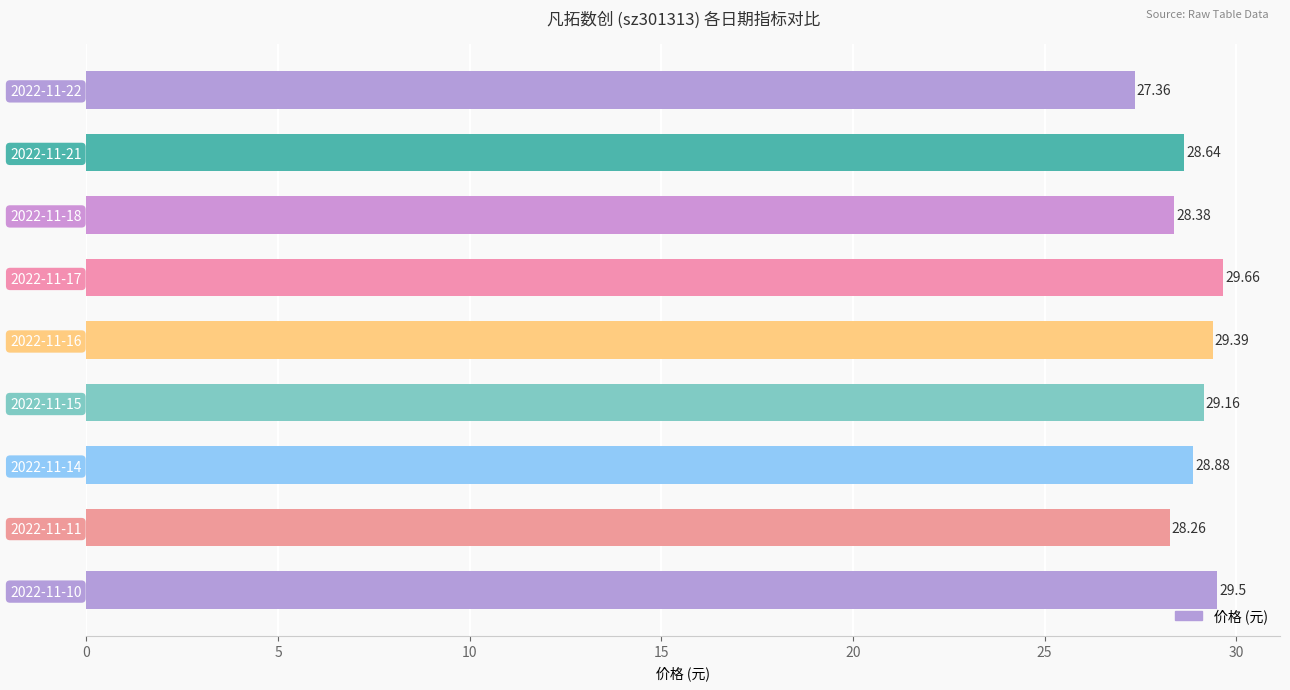

What is the ratio of the value at 2022-11-17 to the value at 2022-11-11?

1.0